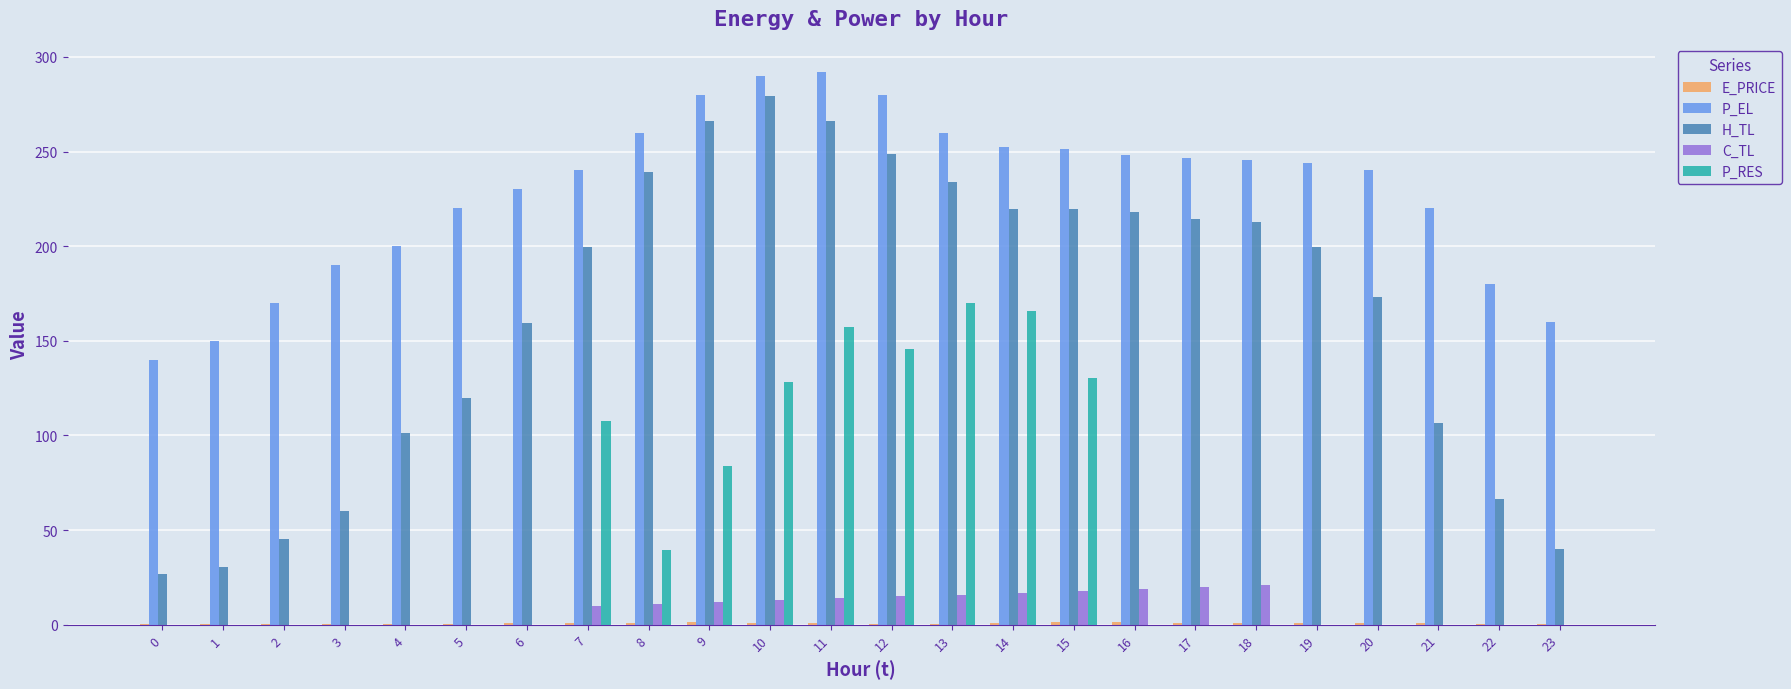

The value of H_TL at 12 is 90.1. True or false?

False